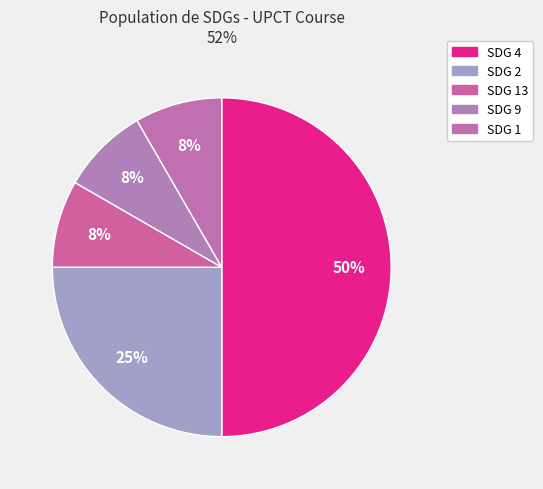

Which slice is the smallest?

SDG 13